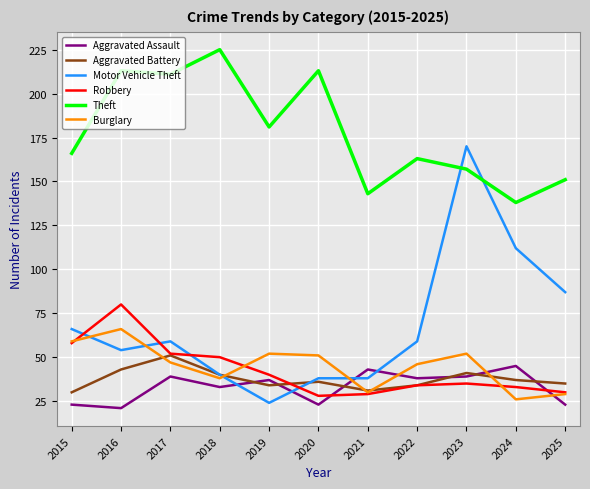

Reading right to left, list all the values displayed in this chart.

Aggravated Assault: 2025=23	2024=45	2023=39	2022=38	2021=43	2020=23	2019=37	2018=33	2017=39	2016=21	2015=23
Aggravated Battery: 2025=35	2024=37	2023=41	2022=34	2021=31	2020=36	2019=34	2018=40	2017=51	2016=43	2015=30
Motor Vehicle Theft: 2025=87	2024=112	2023=170	2022=59	2021=38	2020=38	2019=24	2018=40	2017=59	2016=54	2015=66
Robbery: 2025=30	2024=33	2023=35	2022=34	2021=29	2020=28	2019=40	2018=50	2017=52	2016=80	2015=58
Theft: 2025=151	2024=138	2023=157	2022=163	2021=143	2020=213	2019=181	2018=225	2017=211	2016=213	2015=166
Burglary: 2025=29	2024=26	2023=52	2022=46	2021=30	2020=51	2019=52	2018=38	2017=47	2016=66	2015=59